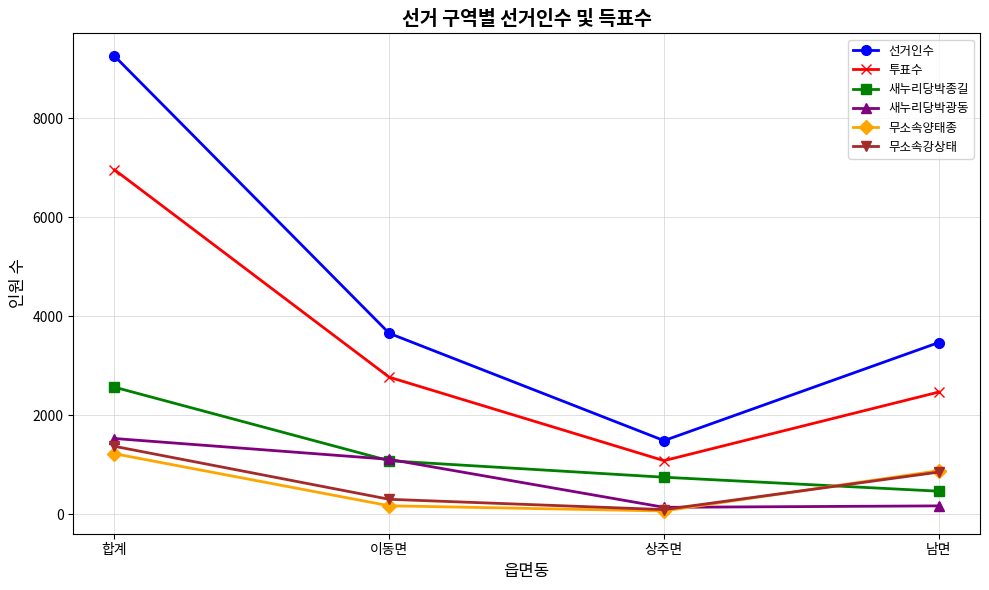

What is the minimum value for 새누리당박광동?

138